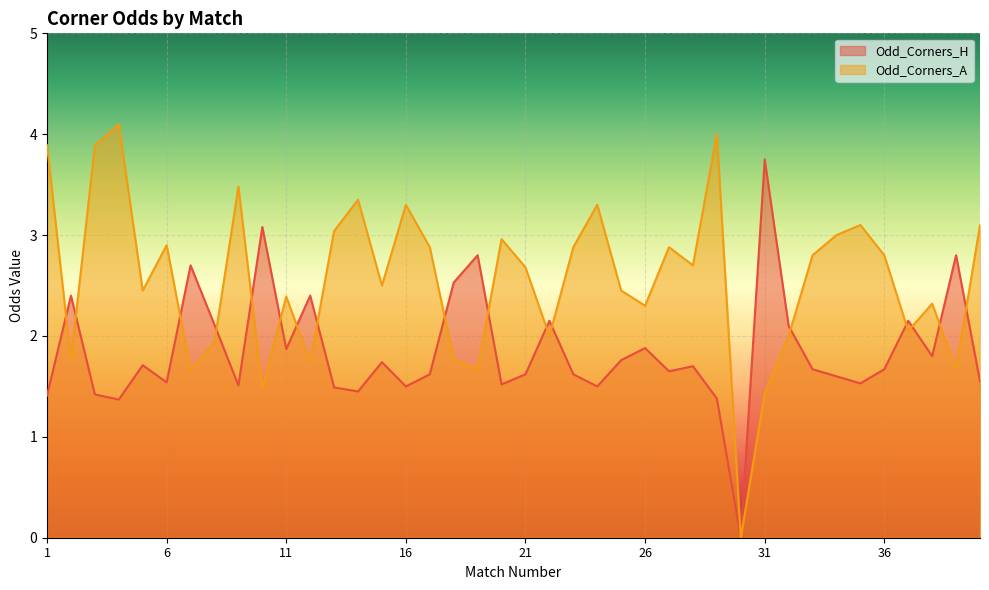

What is the difference between the maximum and minimum values in the Odd_Corners_H series?

3.8